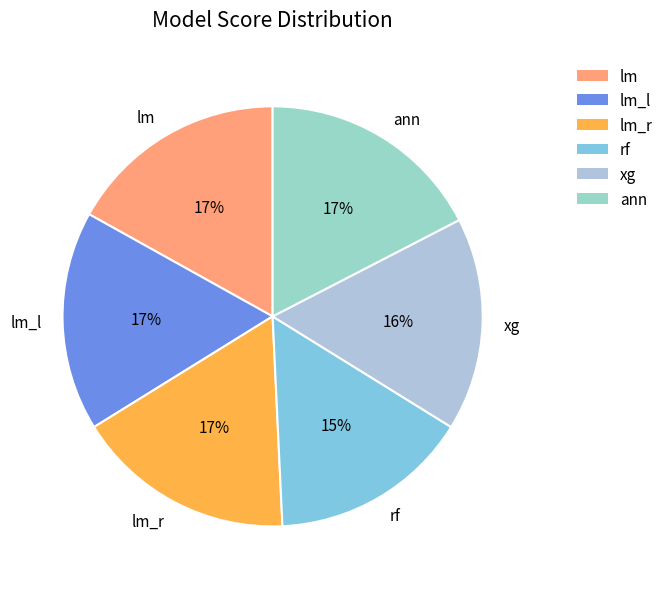

To the nearest percent, what is the combined percentage of lm_l and lm_r?

34%